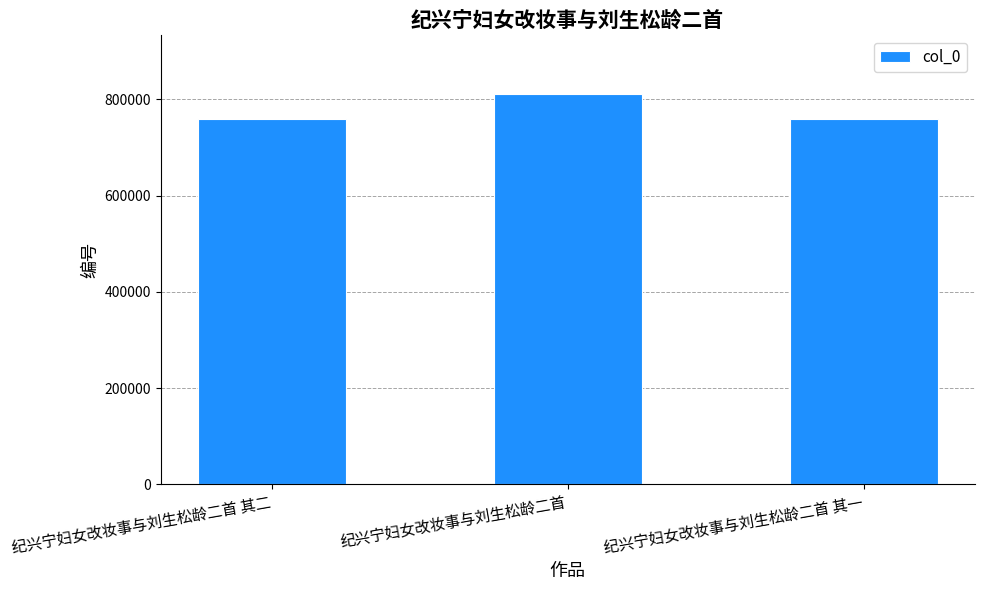

At which category does the chart reach its peak across all series?

纪兴宁妇女改妆事与刘生松龄二首